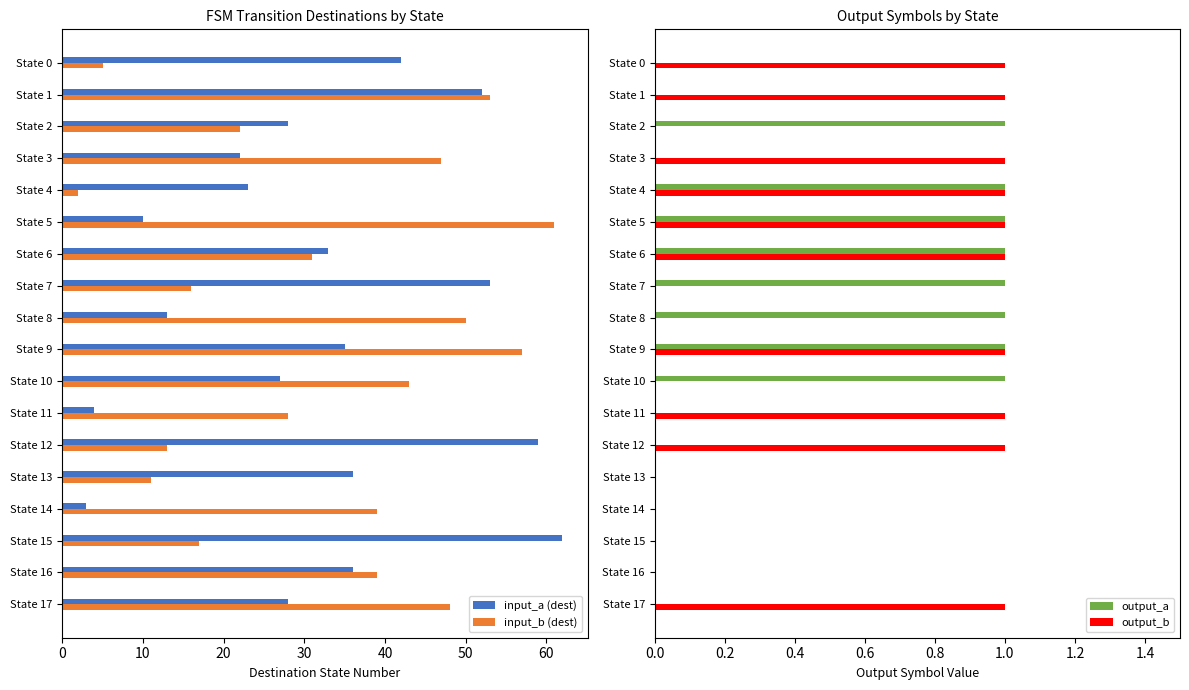

How many categories are shown in the chart?

18